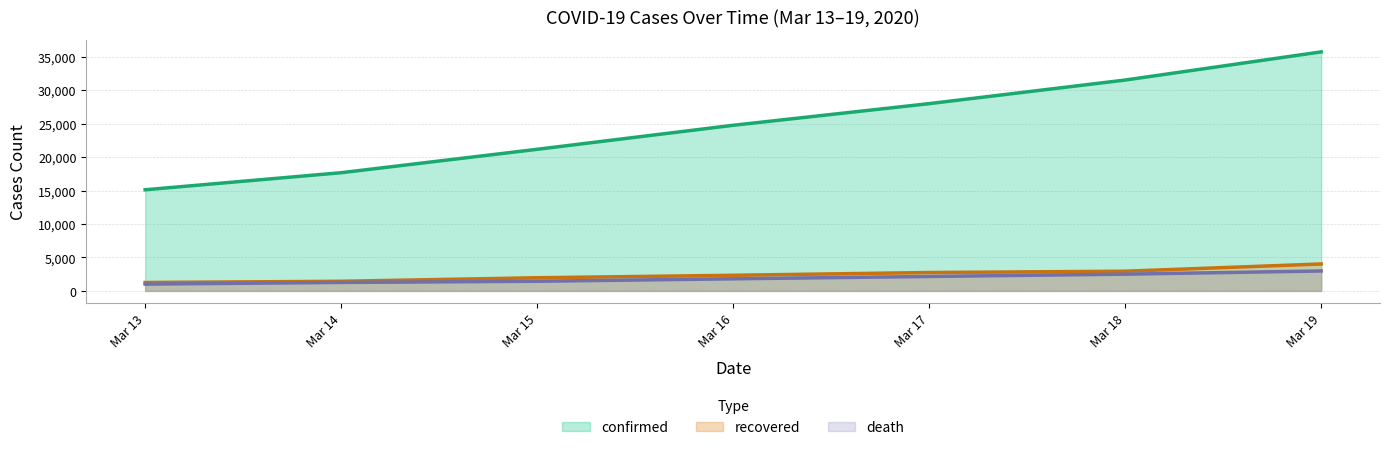

Where is death nearest to the value 1997?

Mar 17